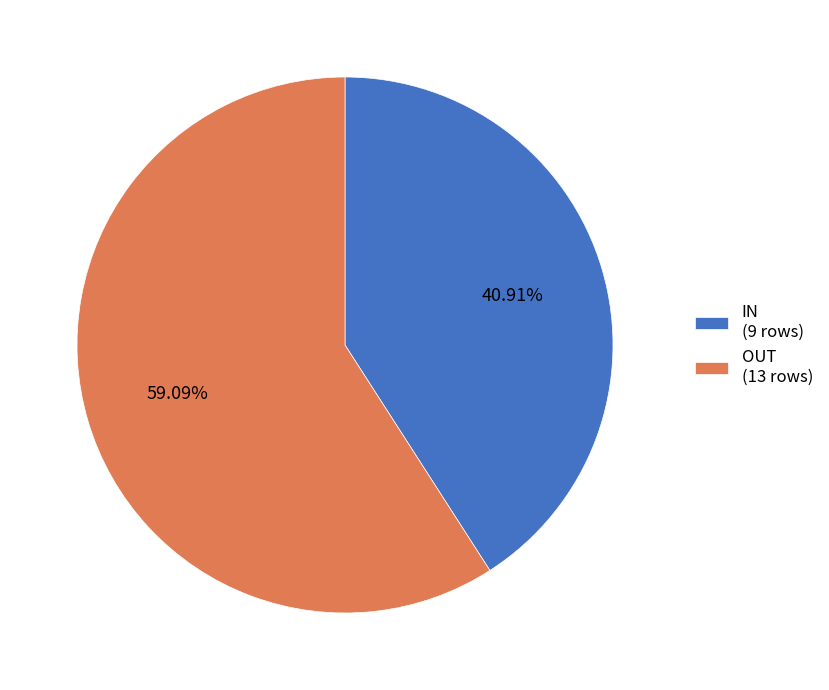

Is the sum of IN and OUT greater than half?

Yes